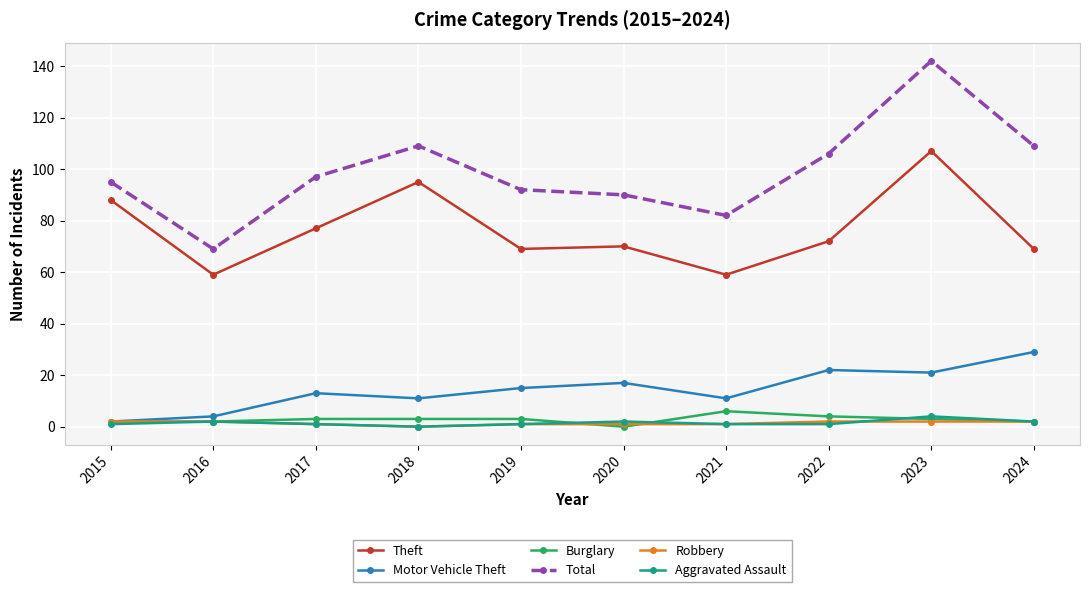

Is the value of Total at 2021 greater than the value of Robbery at 2018?

Yes